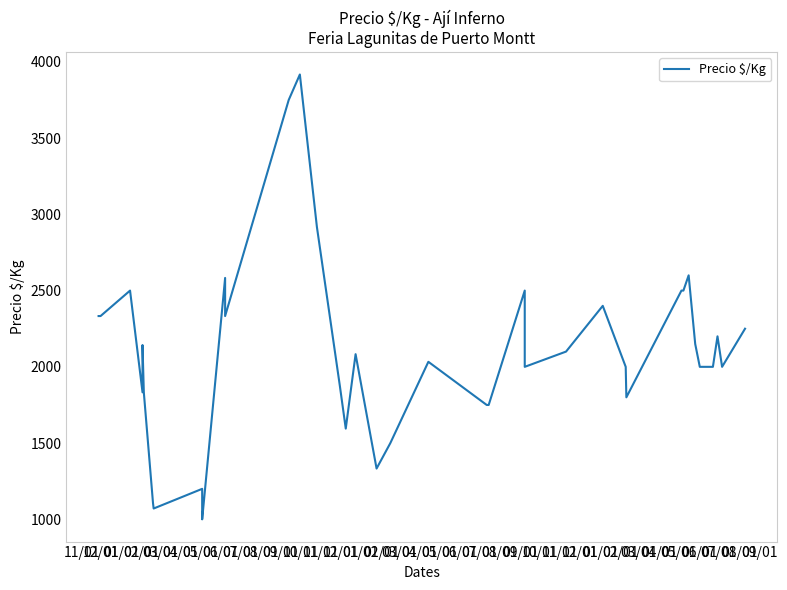

At which label does the data first exceed 2083?

11/01